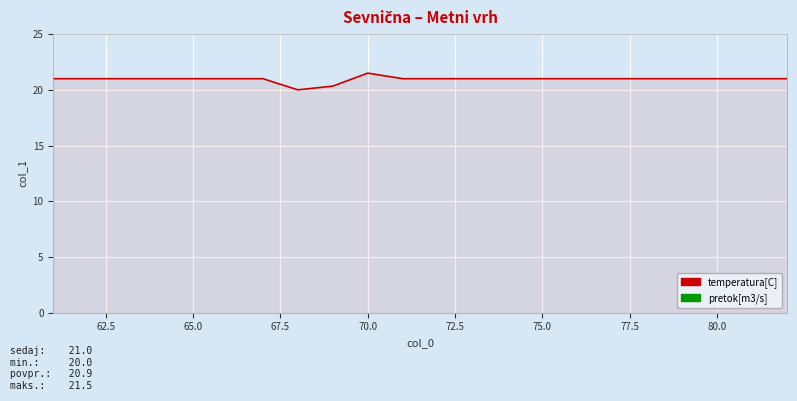

What is the difference between the maximum and minimum values?

1.5